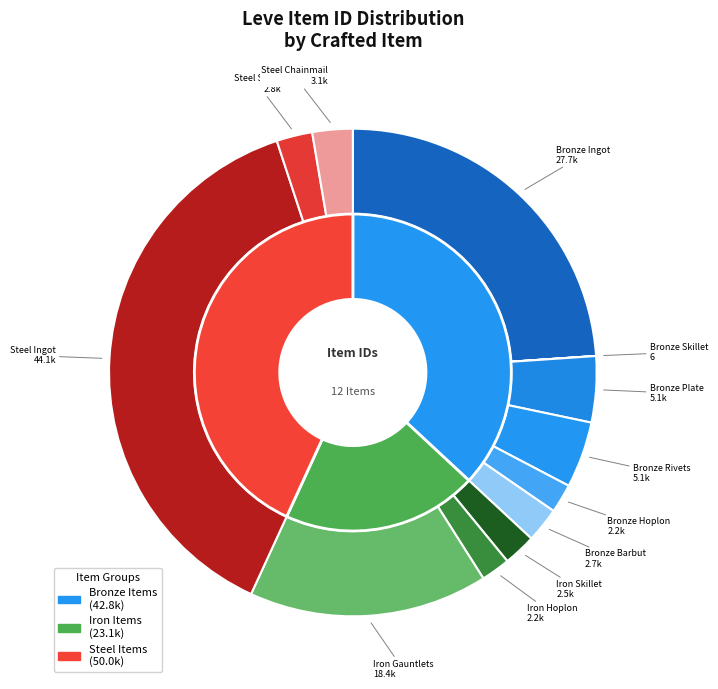

Which slice is the smallest?

Bronze Skillet